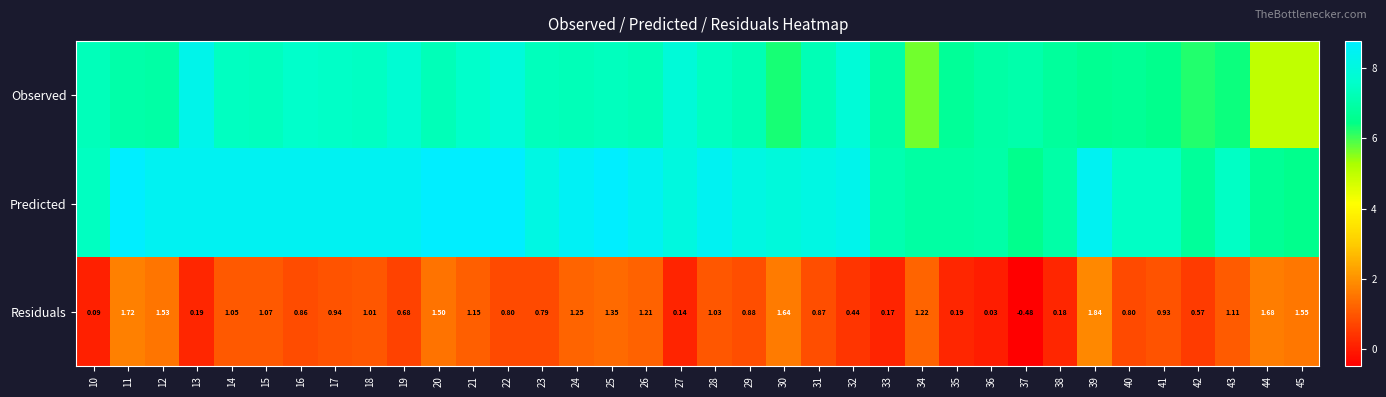

Which series has the widest spread of values?

Observed